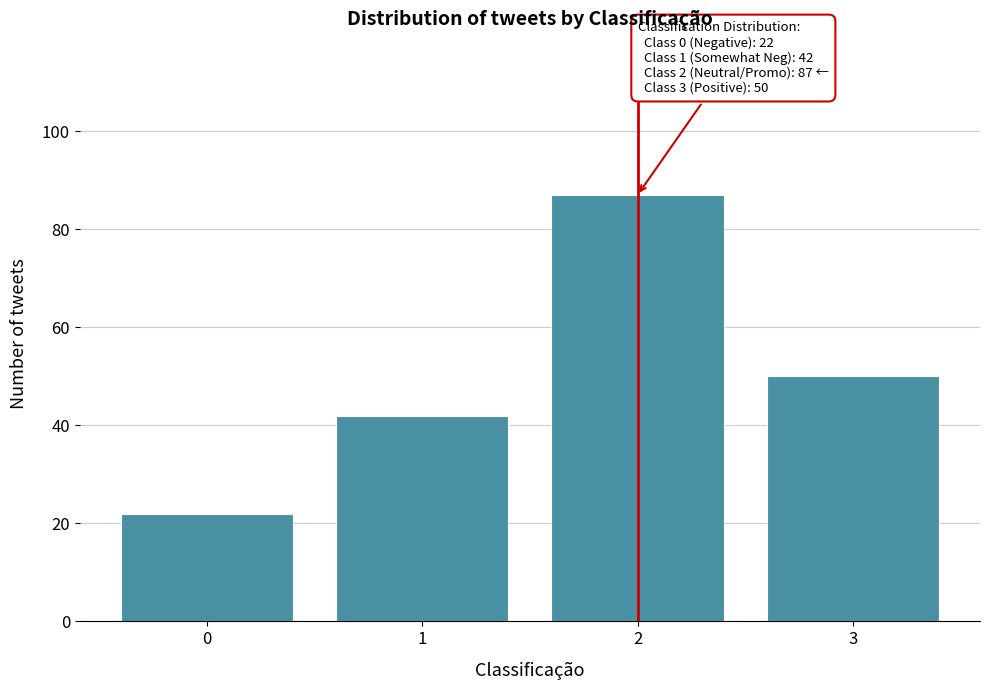

Reading left to right, extract all data points from this chart.

22	42	87	50